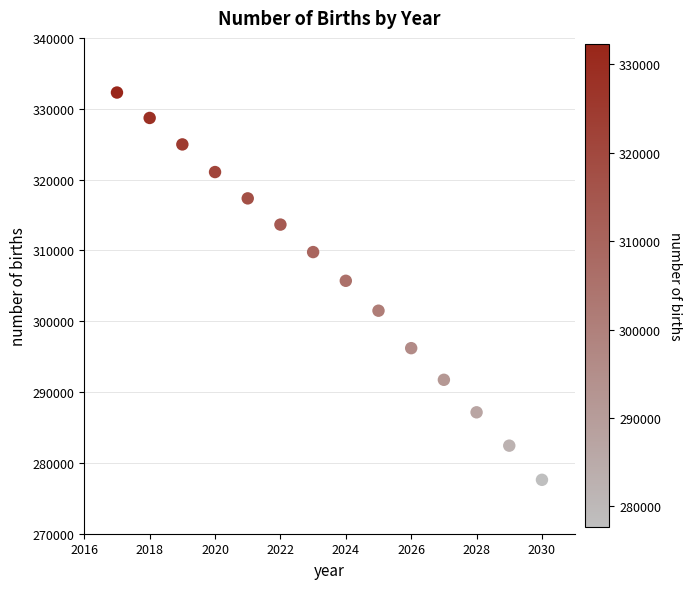

What Y value in the scatter plot is closest to 304947?

305707.4